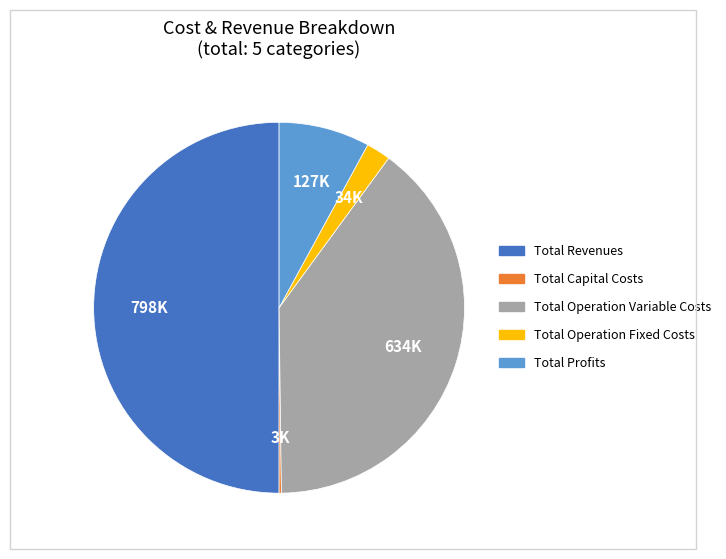

Which slice is the largest?

Total Revenues